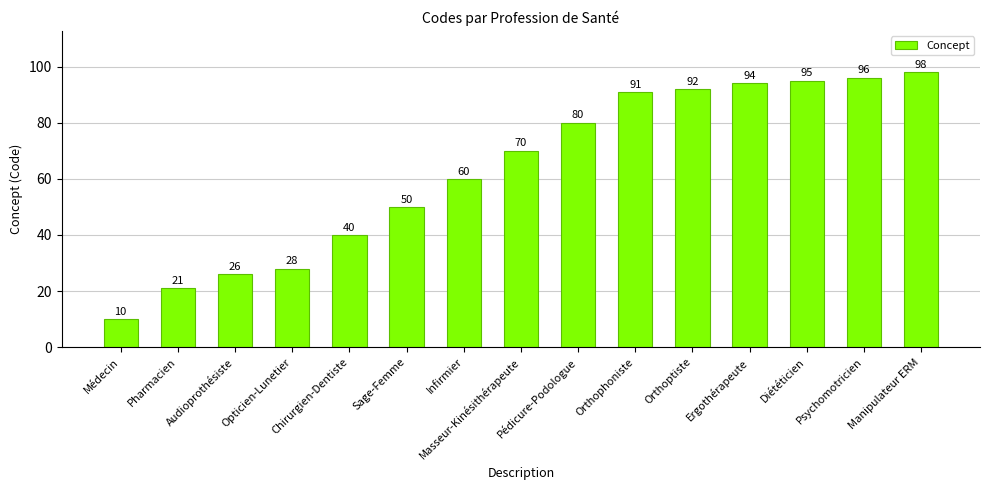

At which category does the chart reach its peak across all series?

Manipulateur ERM